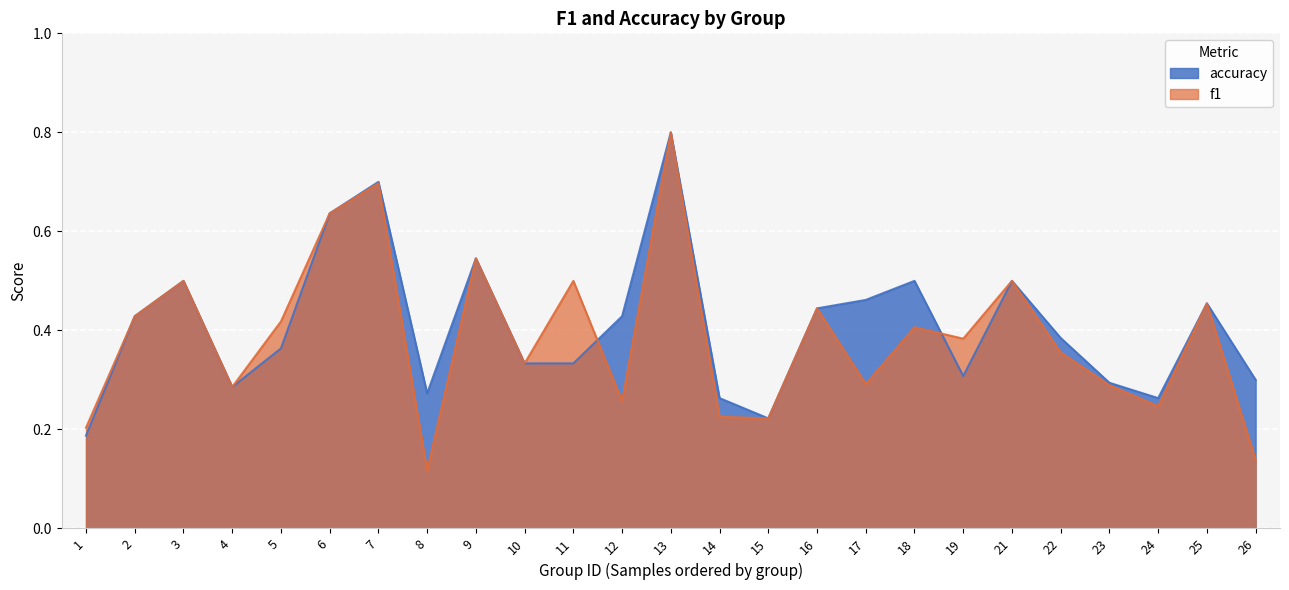

Which series changed the most between 1 and 26?

accuracy